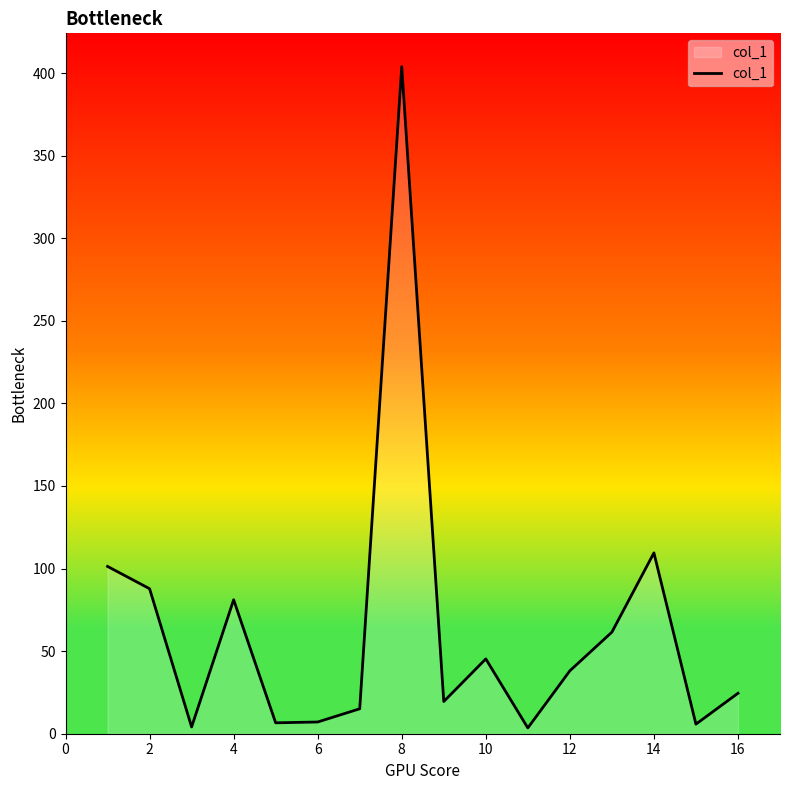

What is the greatest value displayed?

403.9